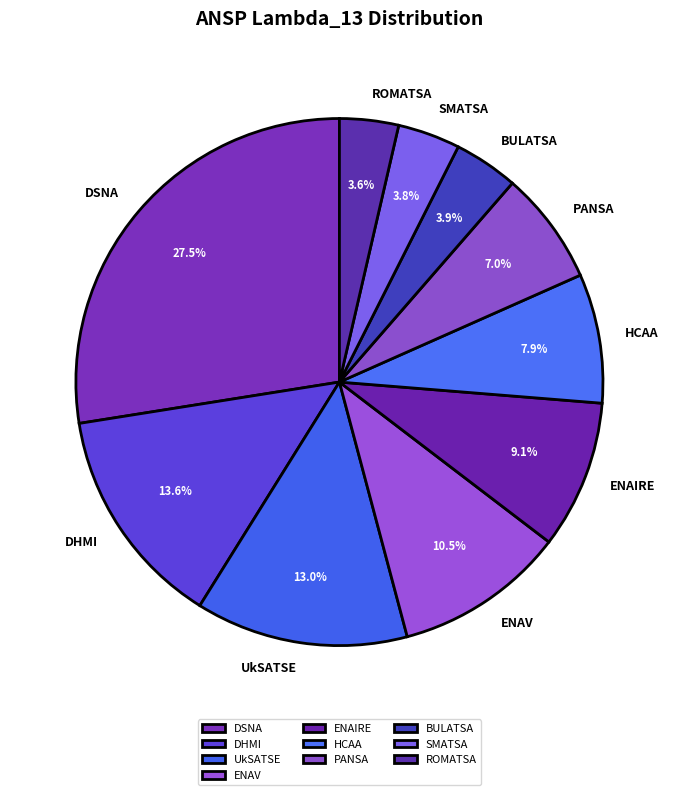

Do ENAIRE and HCAA together represent more than half of the pie?

No